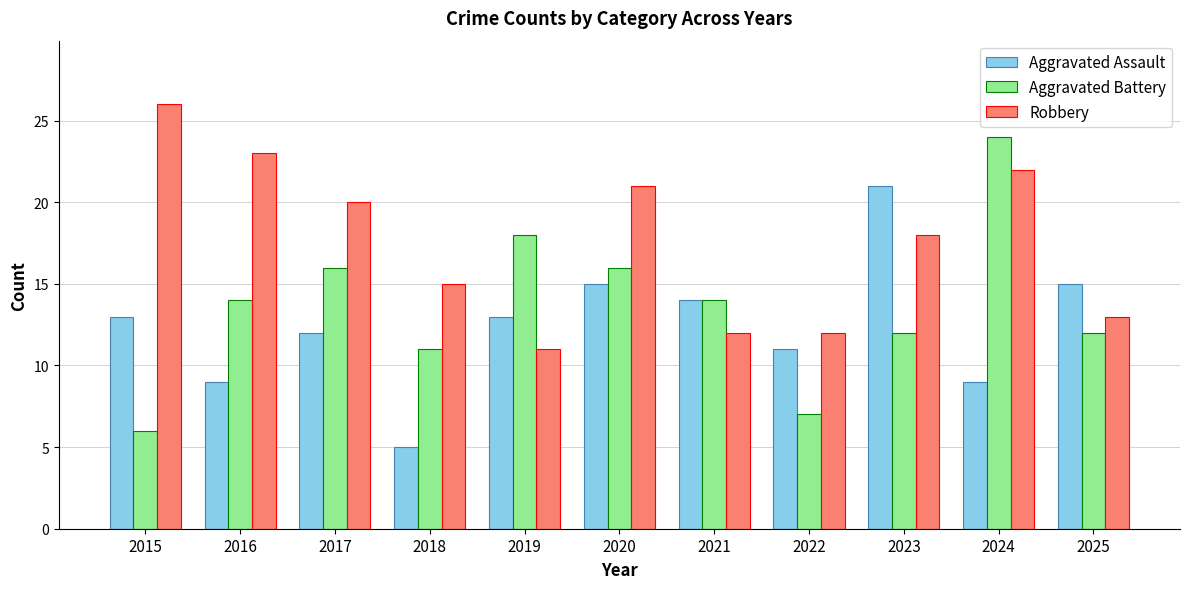

Which series changed the most between 2018 and 2021?

Aggravated Assault